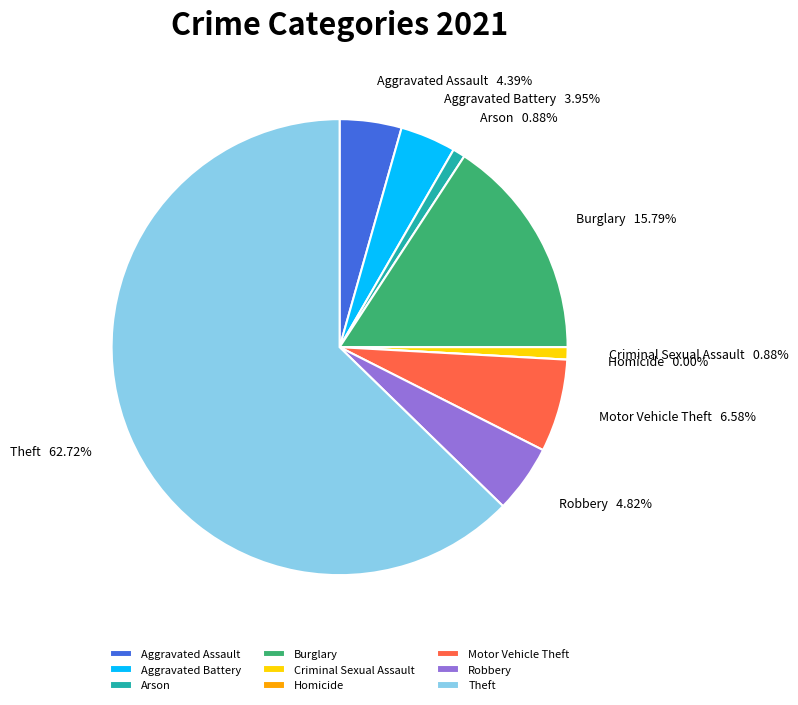

What is the majority slice?

Theft